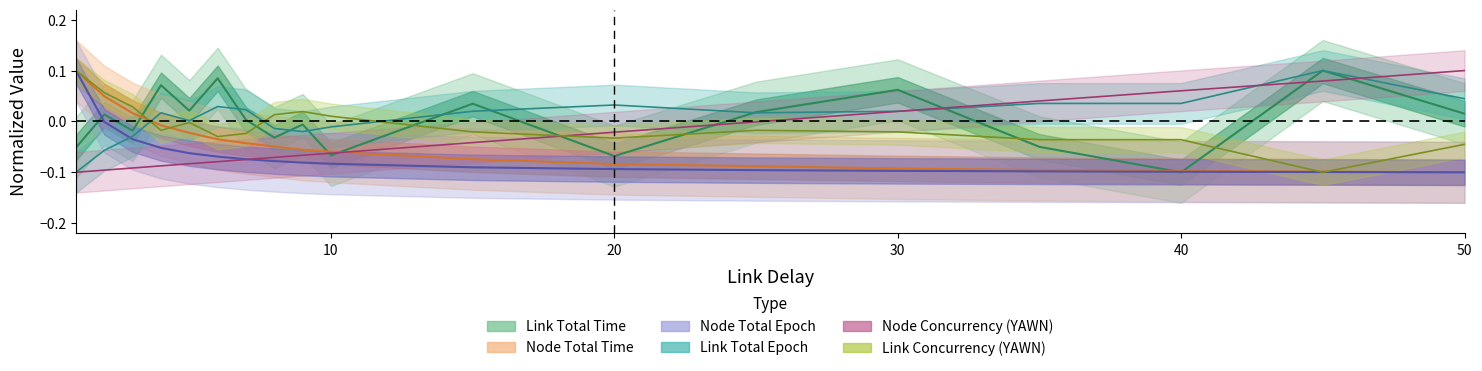

How many values in the Link Total Epoch series are below 0?

6